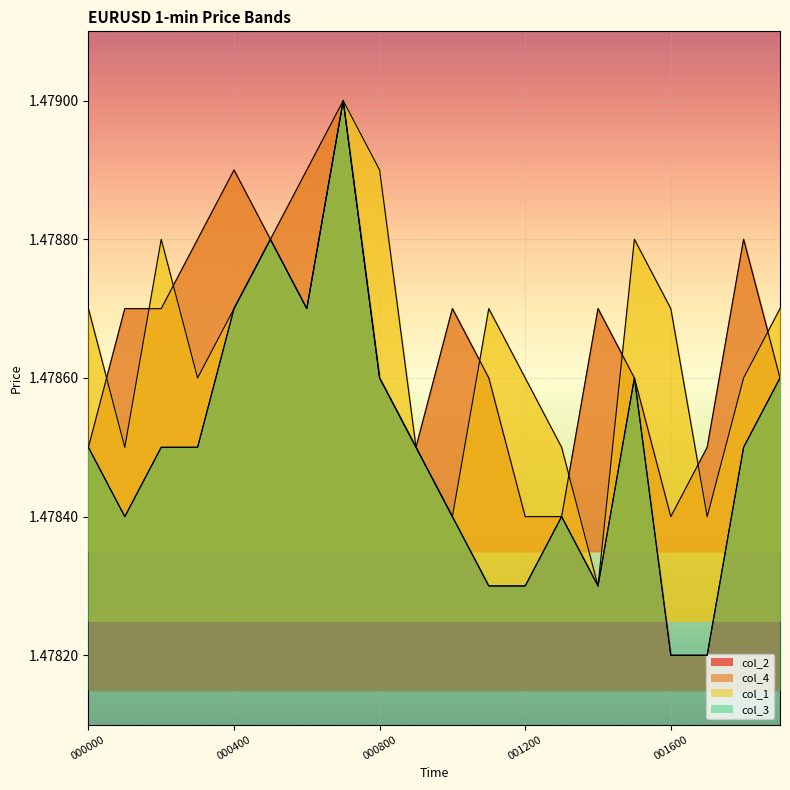

How many categories are shown in the chart?

20